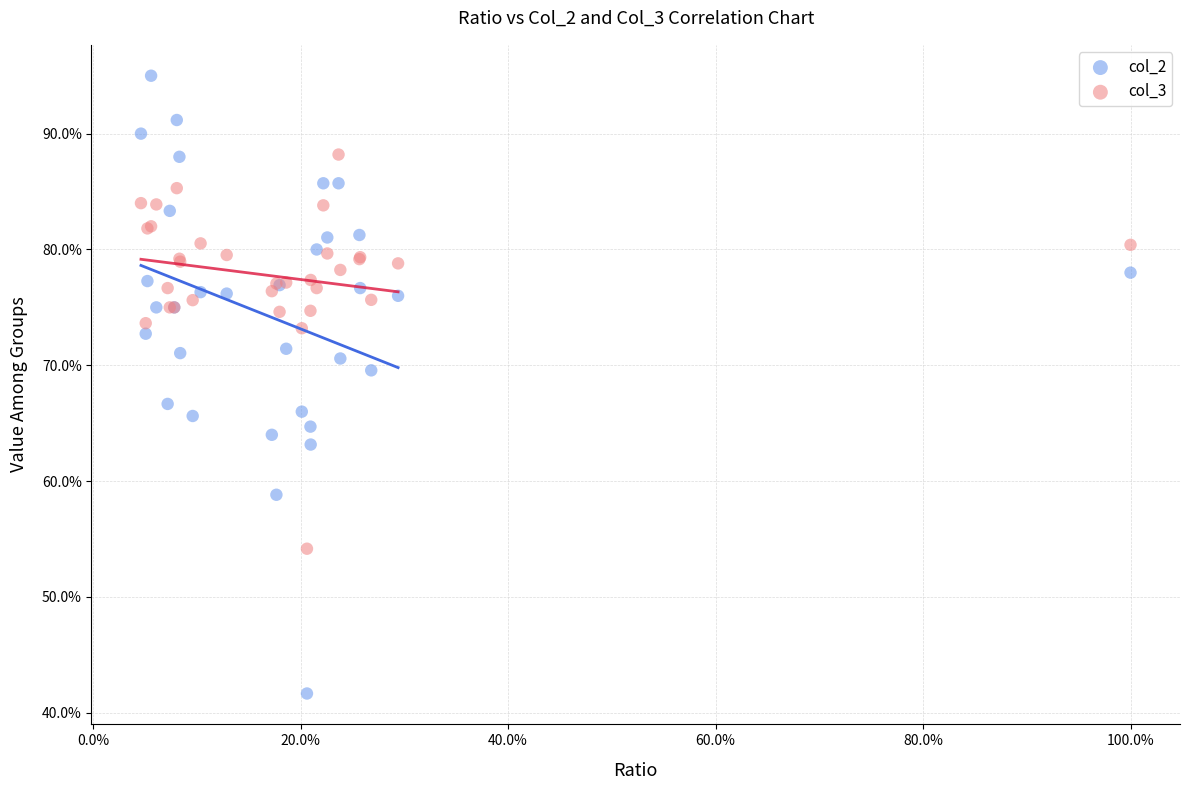

What is the X range (max minus min) for the scatter plot?

95.4